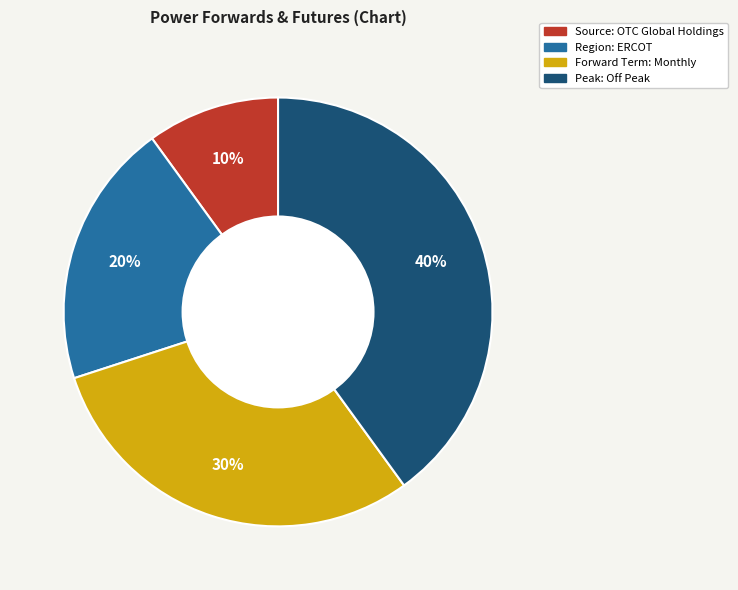

Rank the categories by value from lowest to highest.

Source: OTC Global Holdings, Region: ERCOT, Forward Term: Monthly, Peak: Off Peak